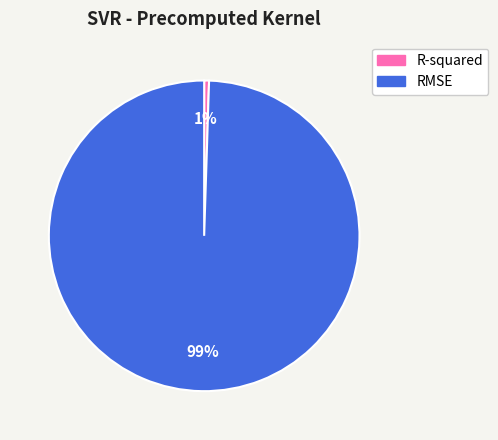

How many slices are in this pie chart?

2